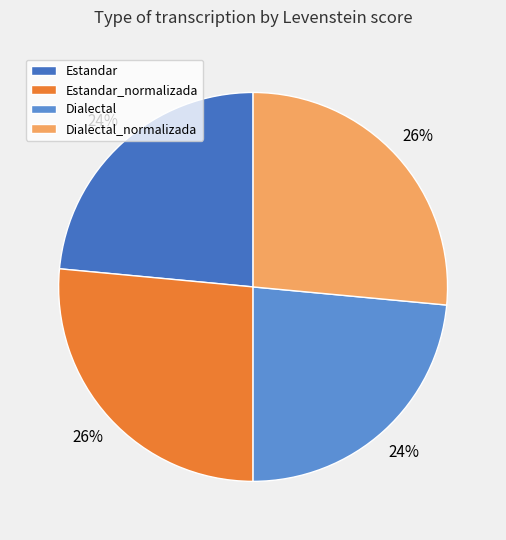

Is there any slice that represents more than half of the pie?

No